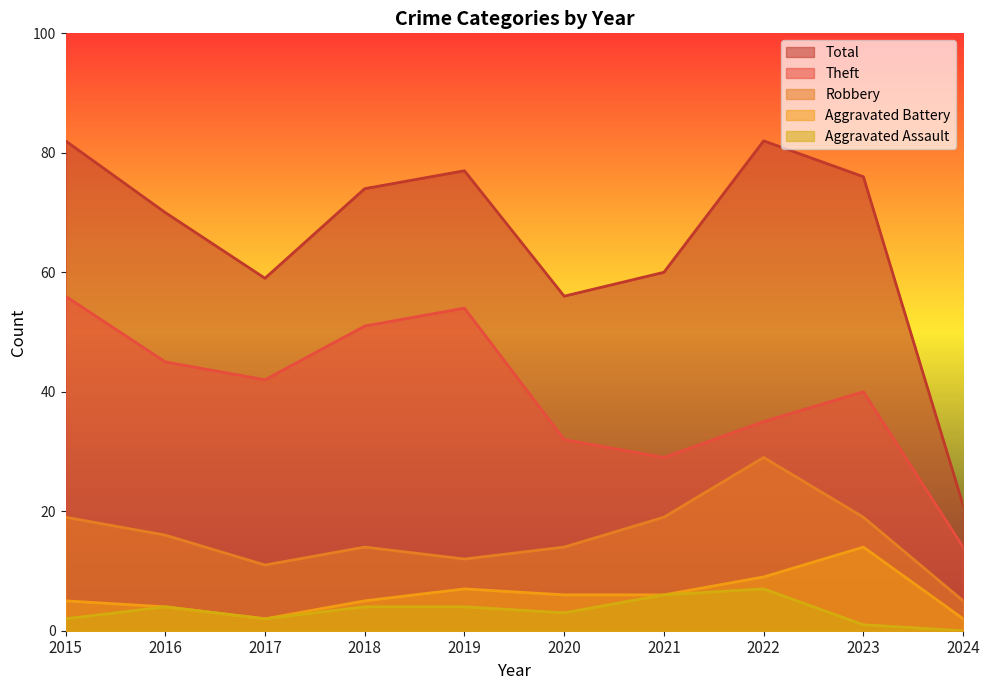

What are all the series names shown in the legend?

Total, Theft, Robbery, Aggravated Battery, Aggravated Assault